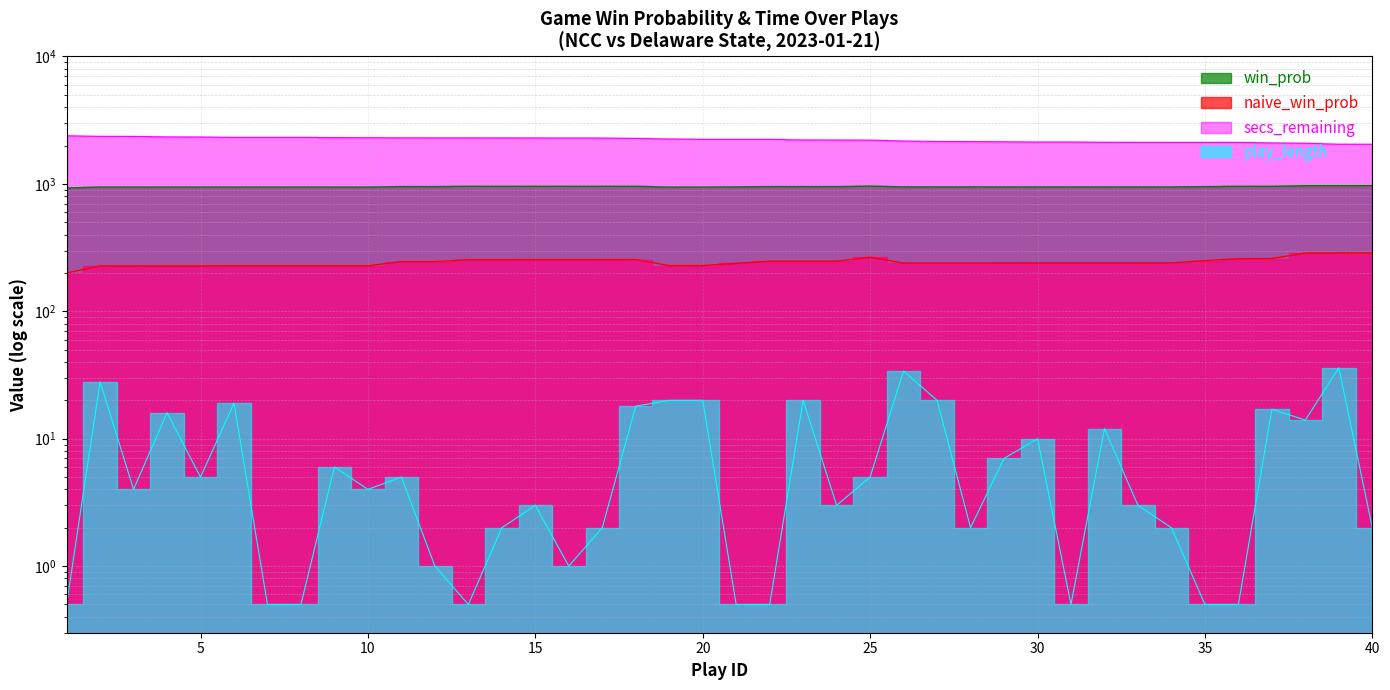

What is the difference between the maximum and second lowest values in the secs_remaining series?

339.0